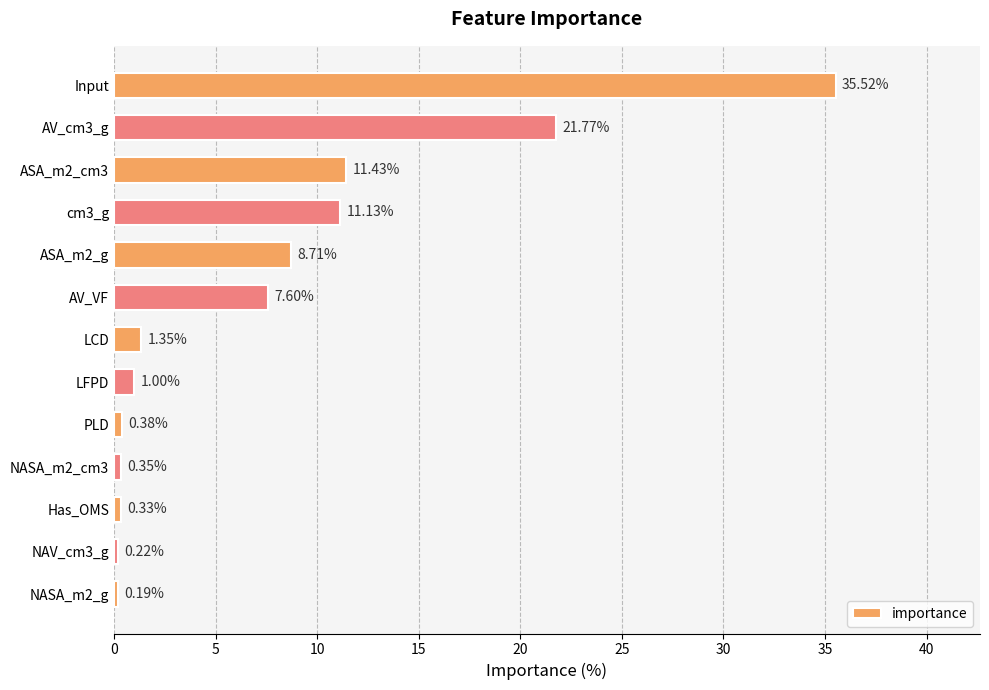

Between Has_OMS and ASA_m2_g, which is larger?

ASA_m2_g